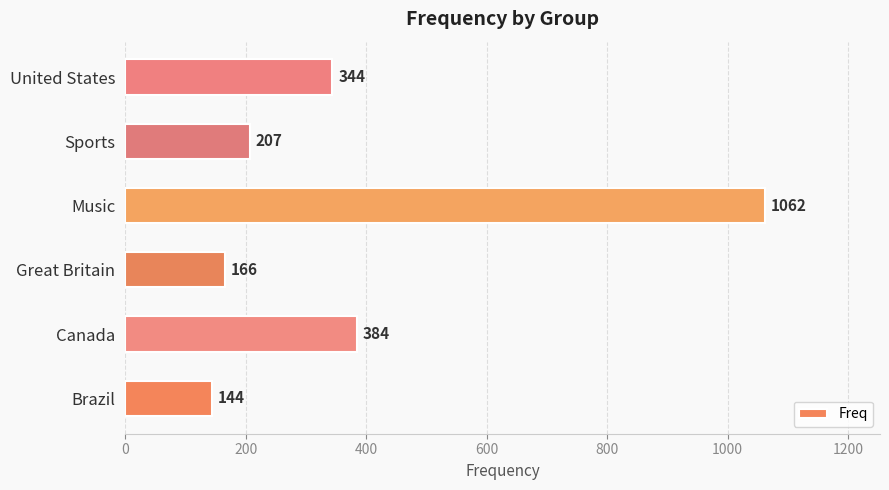

Reading top to bottom, what are all the values shown in this chart?

United States=344	Sports=207	Music=1062	Great Britain=166	Canada=384	Brazil=144